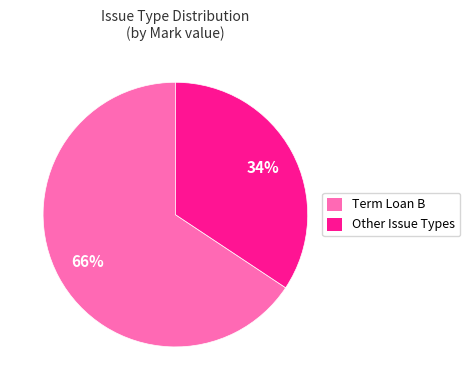

How many segments does this pie chart have?

2